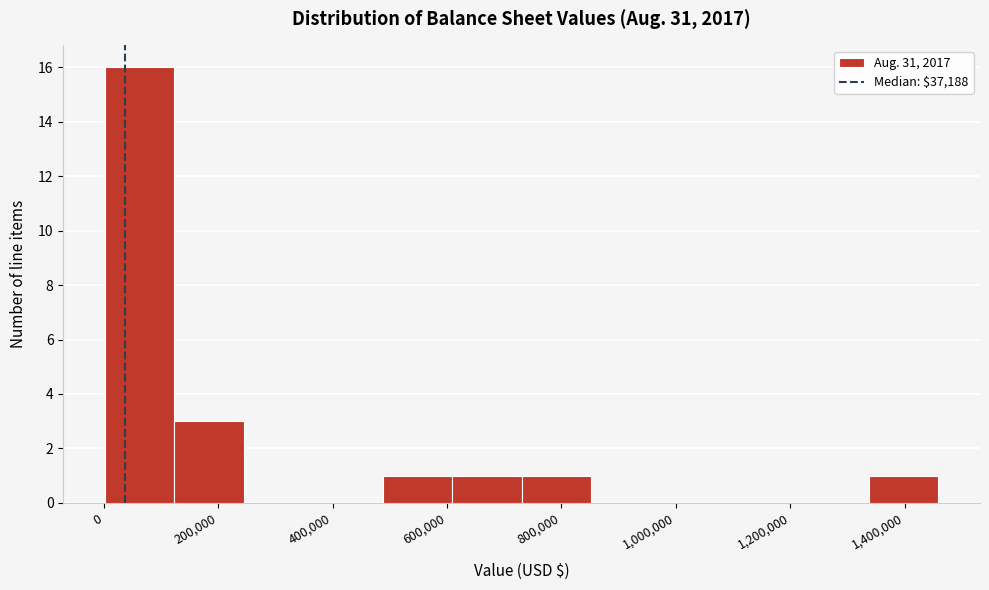

Reading left to right, transcribe this chart: for each bar, give the range it covers on the x-axis and its height. Neither the bar edges nor the heights are printed on the chart, so give them approximately, as read against the axes.

0 to 120000: 16
120000 to 240000: 3
240000 to 360000: 0
360000 to 480000: 0
480000 to 600000: 1
600000 to 740000: 1
740000 to 860000: 1
860000 to 980000: 0
980000 to 1100000: 0
1100000 to 1220000: 0
1220000 to 1340000: 0
1340000 to 1460000: 1